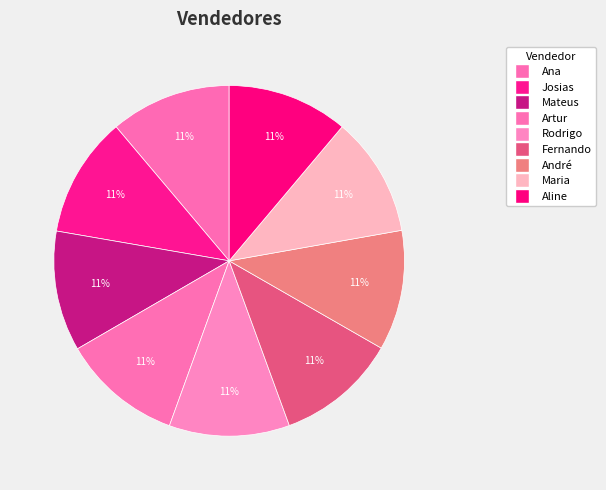

To the nearest percent, what percentage of the pie is Fernando?

11%